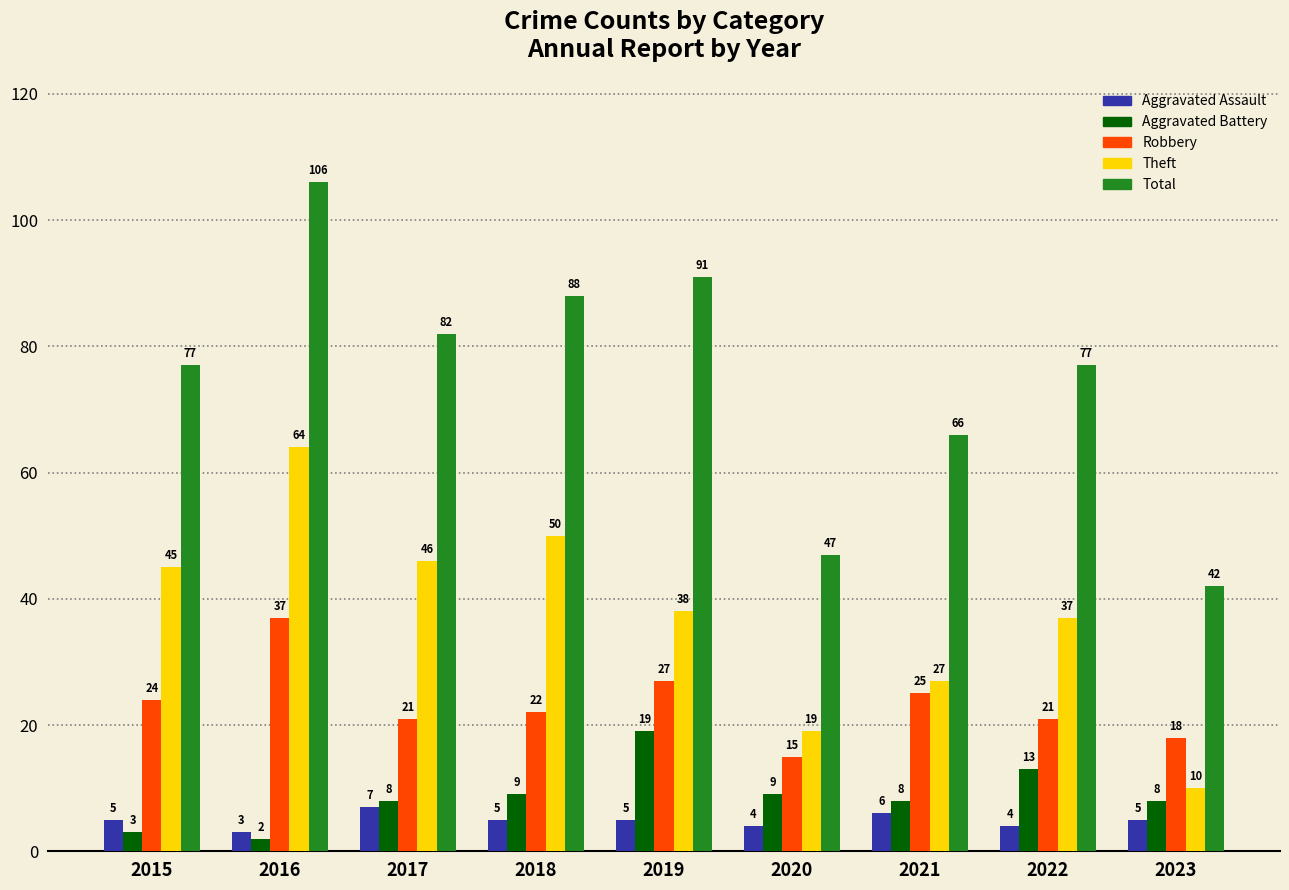

What is the difference between the second highest and minimum values in the Robbery series?

12